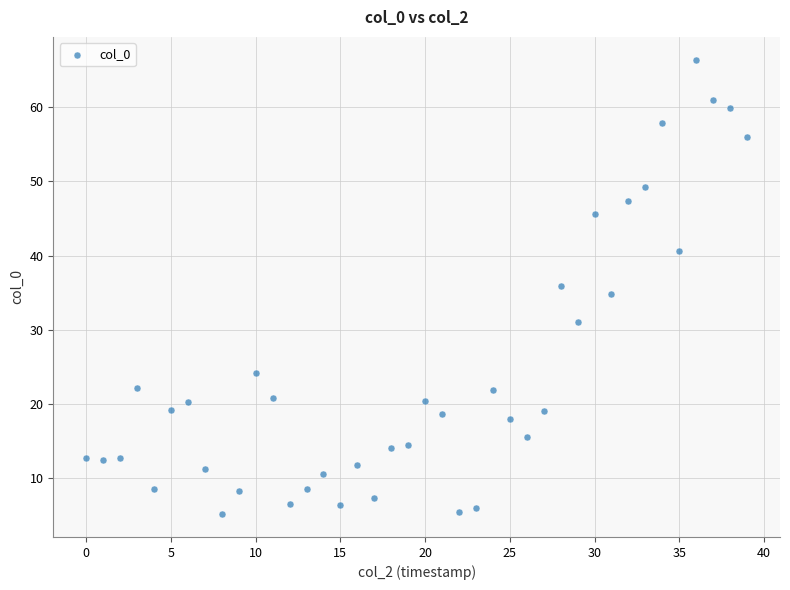

What is the range of Y values (max minus min)?

61.2